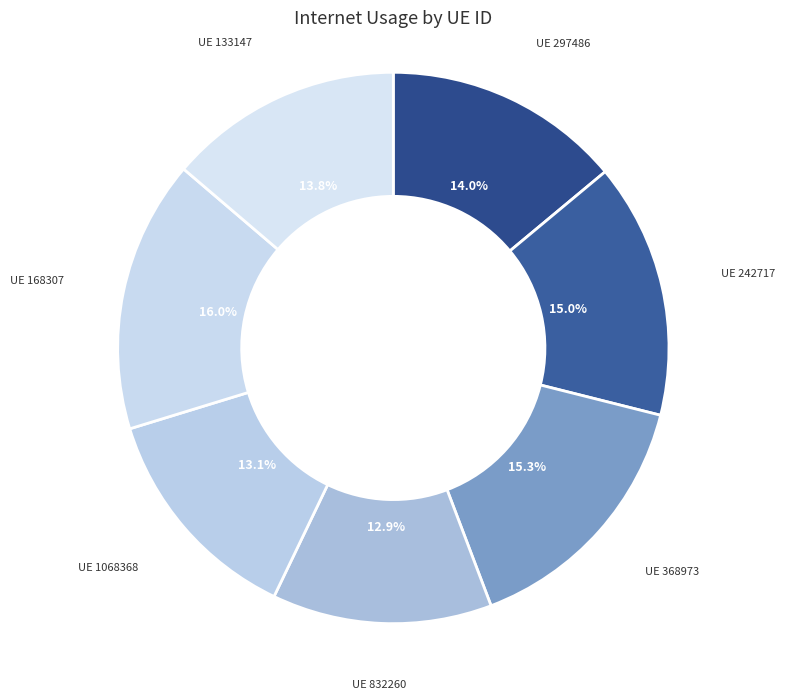

Count the number of slices in the pie.

7